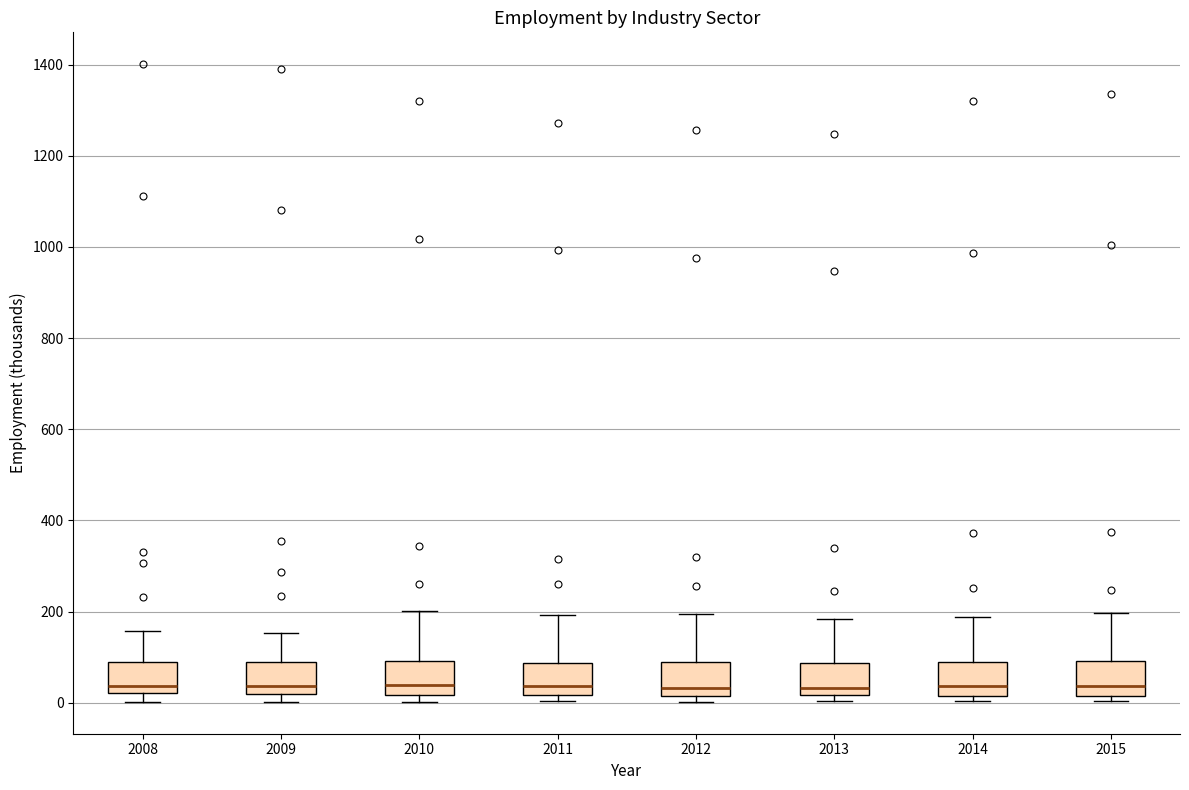

Where does the median line of the box at x = 2012 sit on the y-axis? The values are not printed on the chart, so give them approximately, as read against the axis.

40